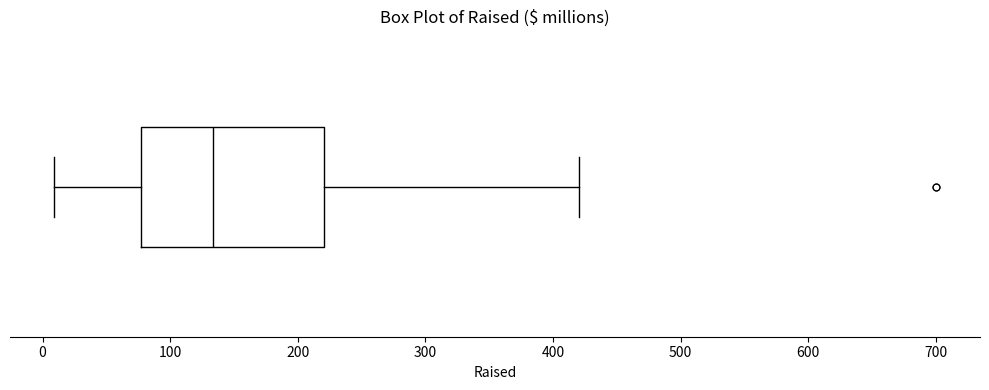

Where does the right whisker of the box end on the x-axis? The values are not printed on the chart, so give them approximately, as read against the axis.

420